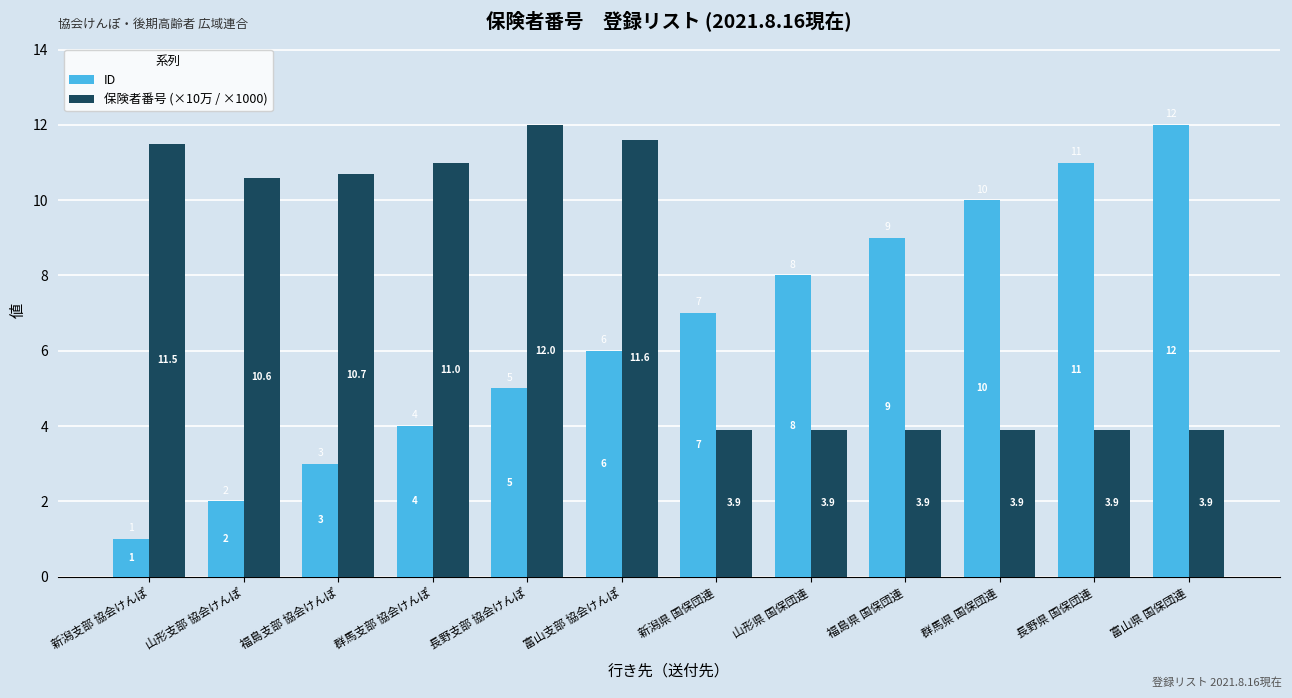

What is the difference between the 保険者番号 (×10万 / ×1000) values at 群馬支部 協会けんぽ and 新潟支部 協会けんぽ?

0.5